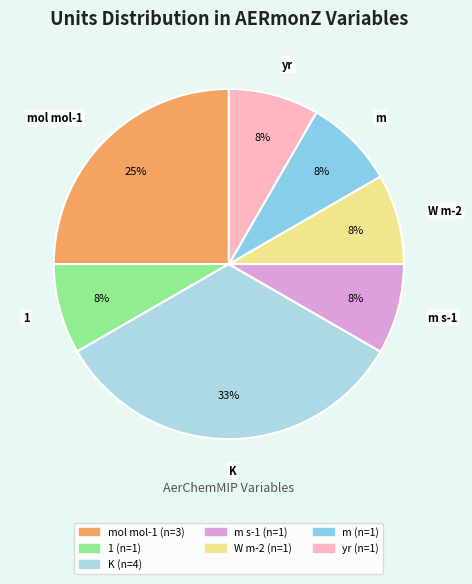

Count the number of slices in the pie.

7